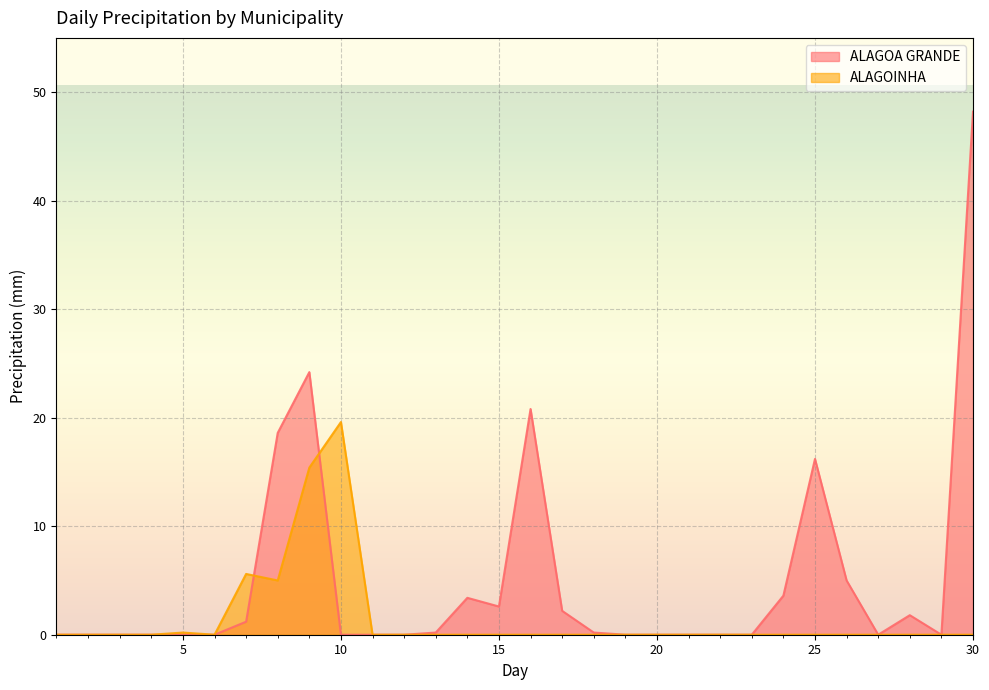

True or false: ALAGOA GRANDE has more than 1 points higher than both neighbors.

True